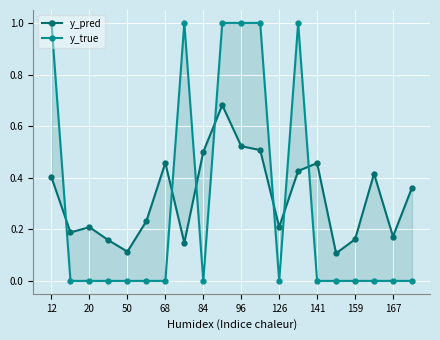

What is the maximum value shown in the chart?

1.0